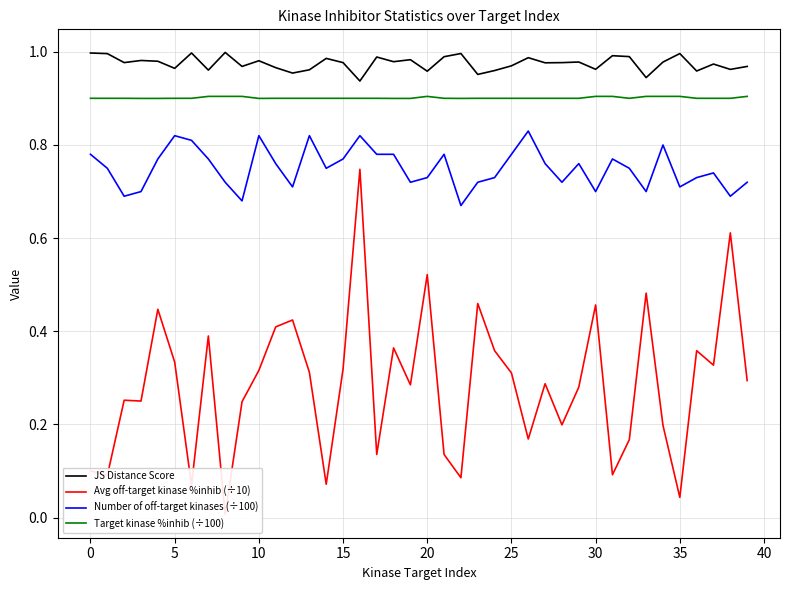

True or false: Target kinase %inhib (÷100) and JS Distance Score intersect in this chart.

False